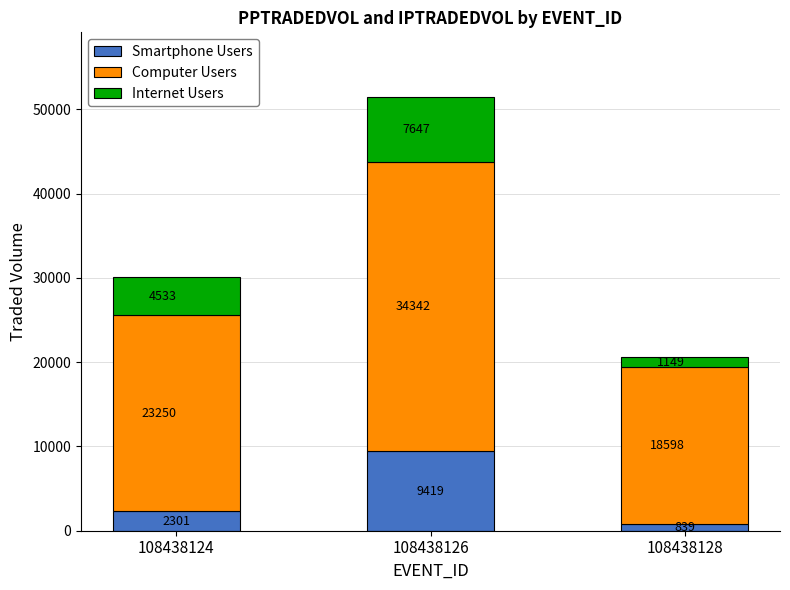

The Smartphone Users series shows 16320.4 at 108438126. True or false?

False